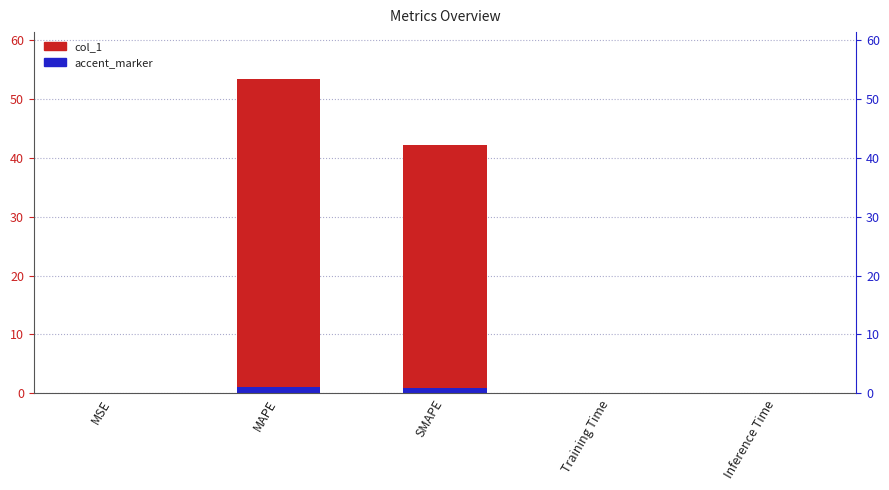

The col_1 series shows 87.9 at MAPE. True or false?

False